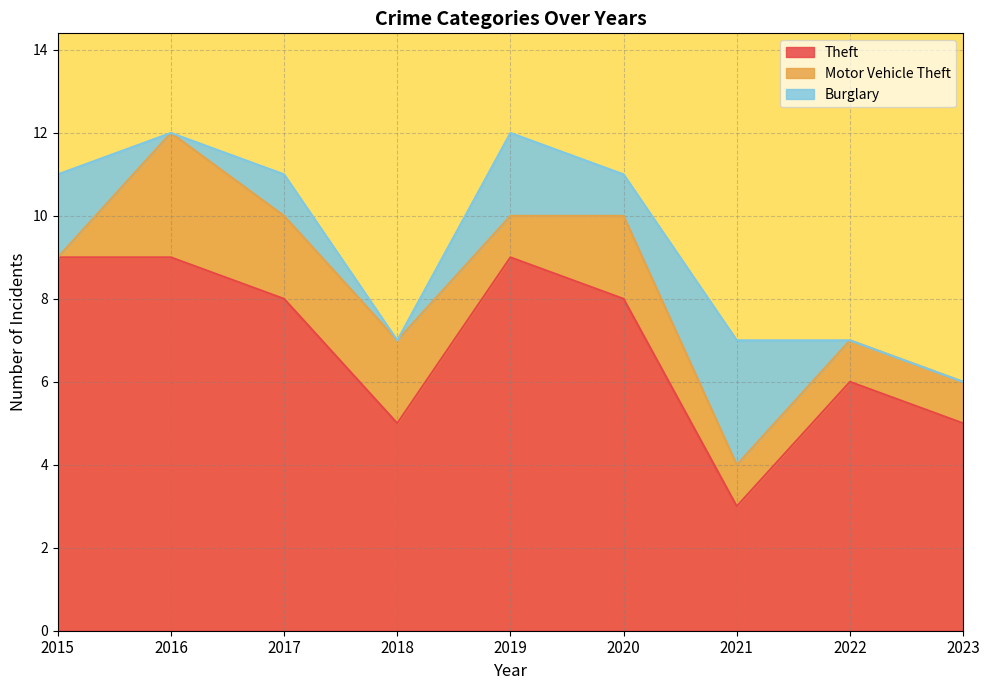

What is the difference between the highest and lowest values at 2019?

8